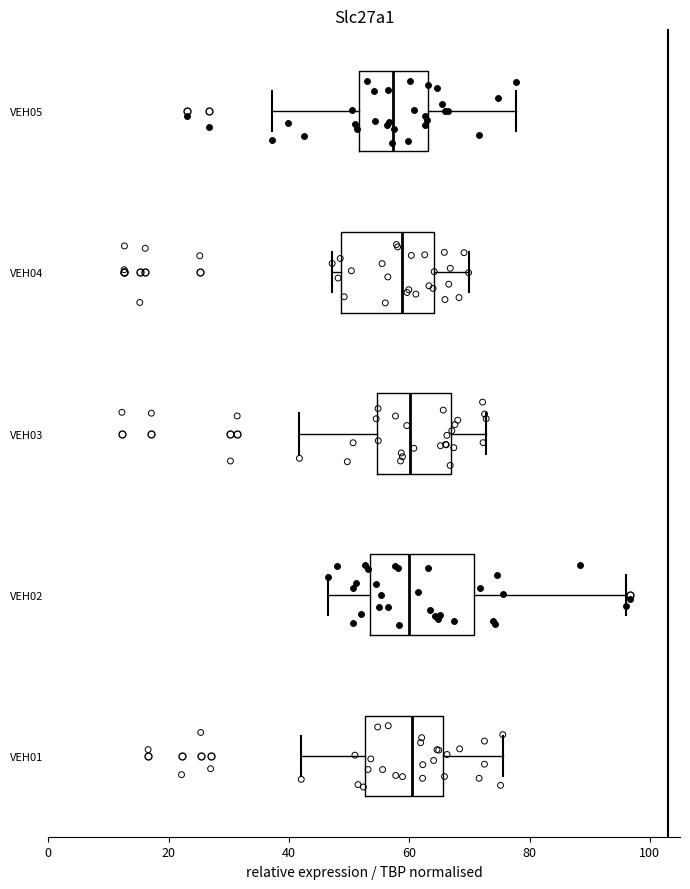

Where is the right edge of the box for VEH02 on the x-axis? The values are not printed on the chart, so give them approximately, as read against the axis.

70